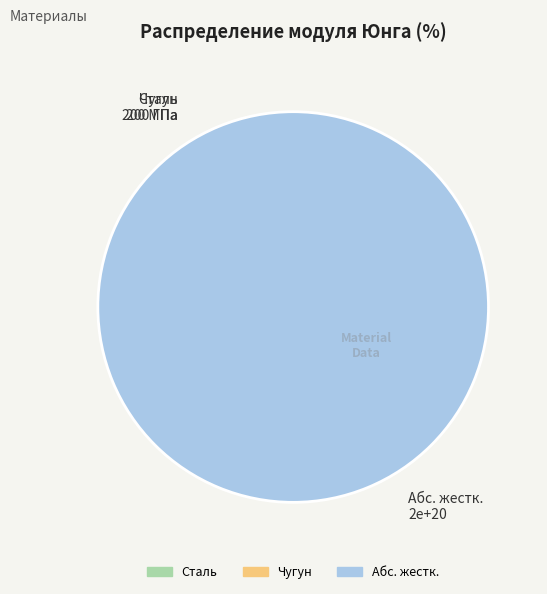

Is there a majority slice in this chart?

Yes